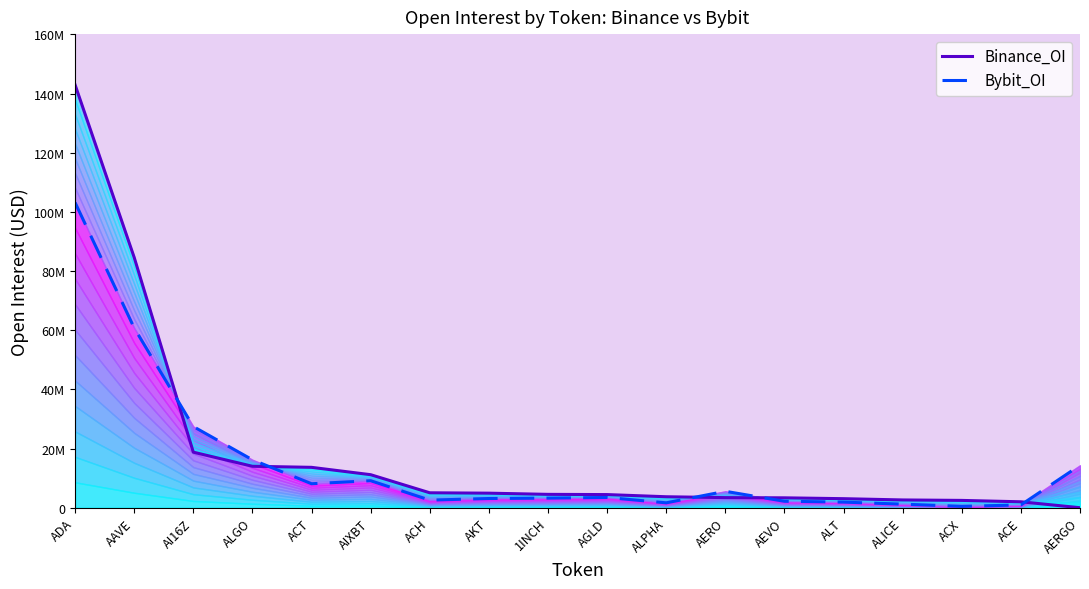

What is the value of the Binance_OI point at the 1st from the left?

142939208